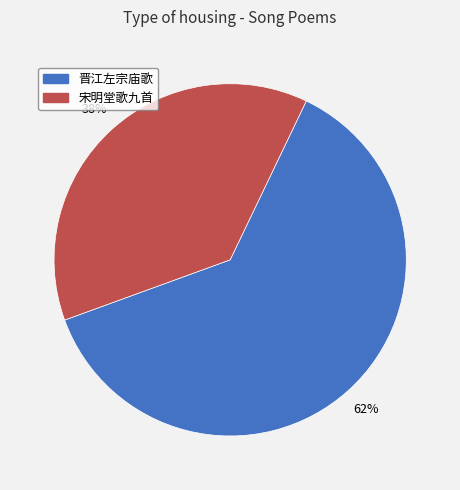

Is there a majority slice in this chart?

Yes